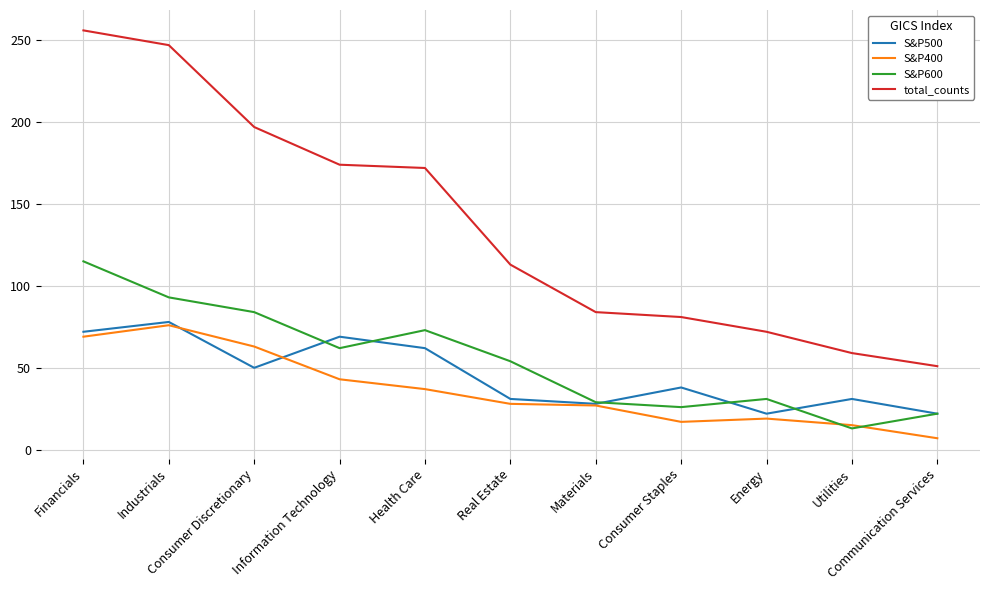

Where is the first local maximum for S&P500?

Industrials